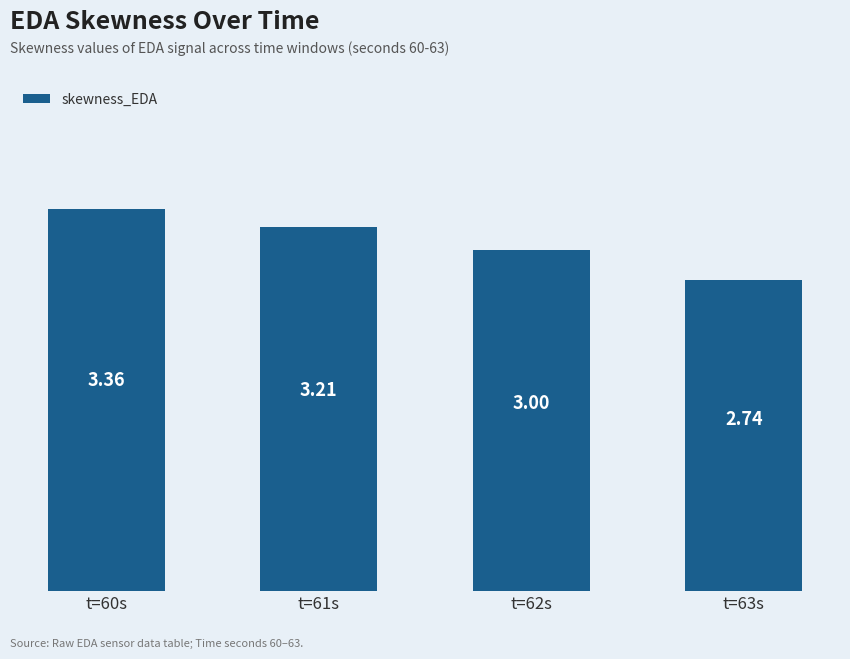

Does the chart contain any negative values?

No